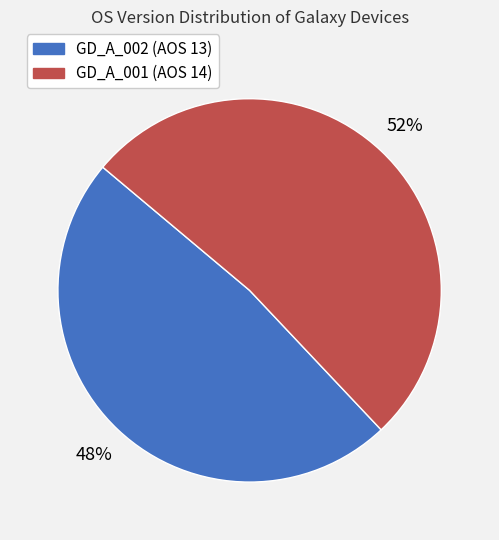

Rank the categories by value from highest to lowest.

GD_A_001 (AOS 14), GD_A_002 (AOS 13)